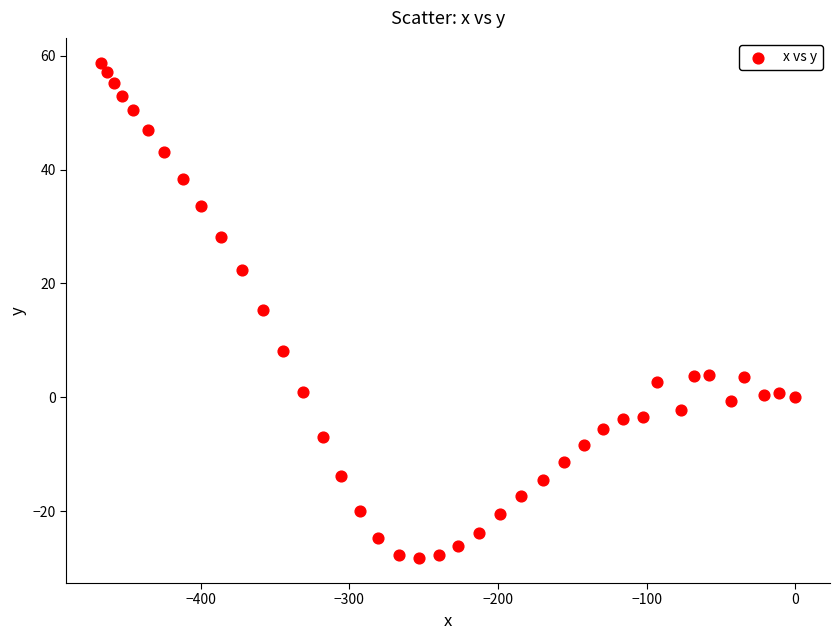

What is the range of X values (max minus min)?

467.0